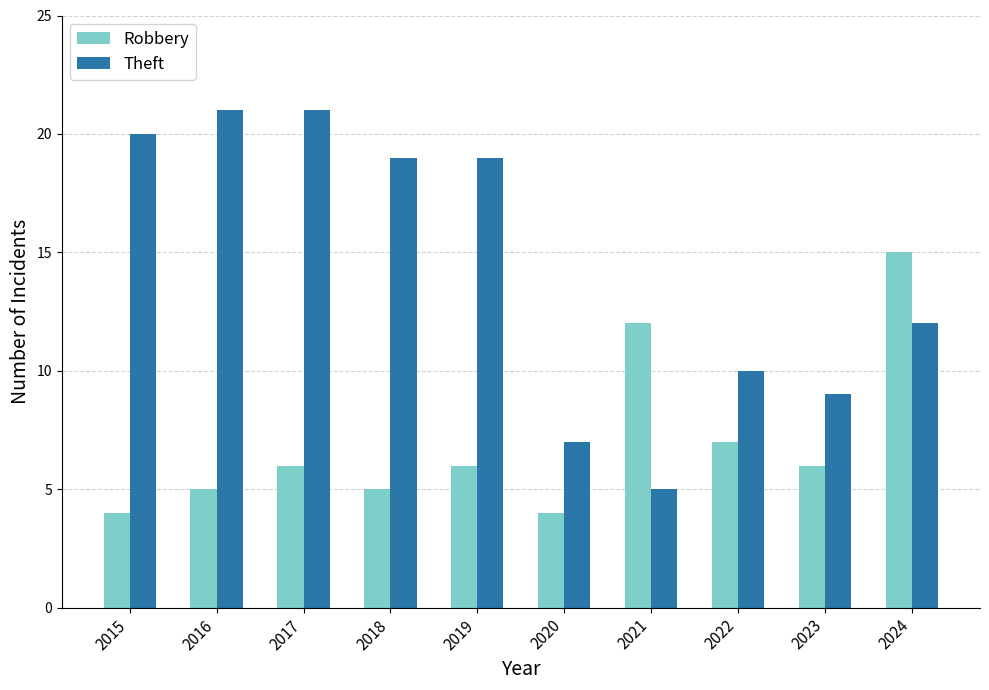

Which series has the largest total across all categories?

Theft